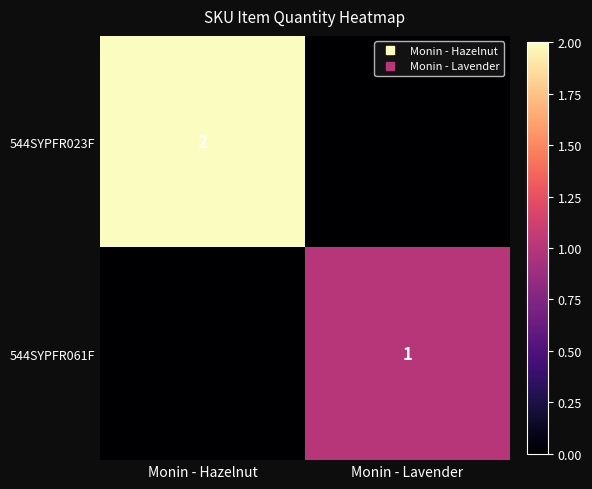

Which has a higher value, Monin - Hazelnut or Monin - Lavender?

Monin - Hazelnut